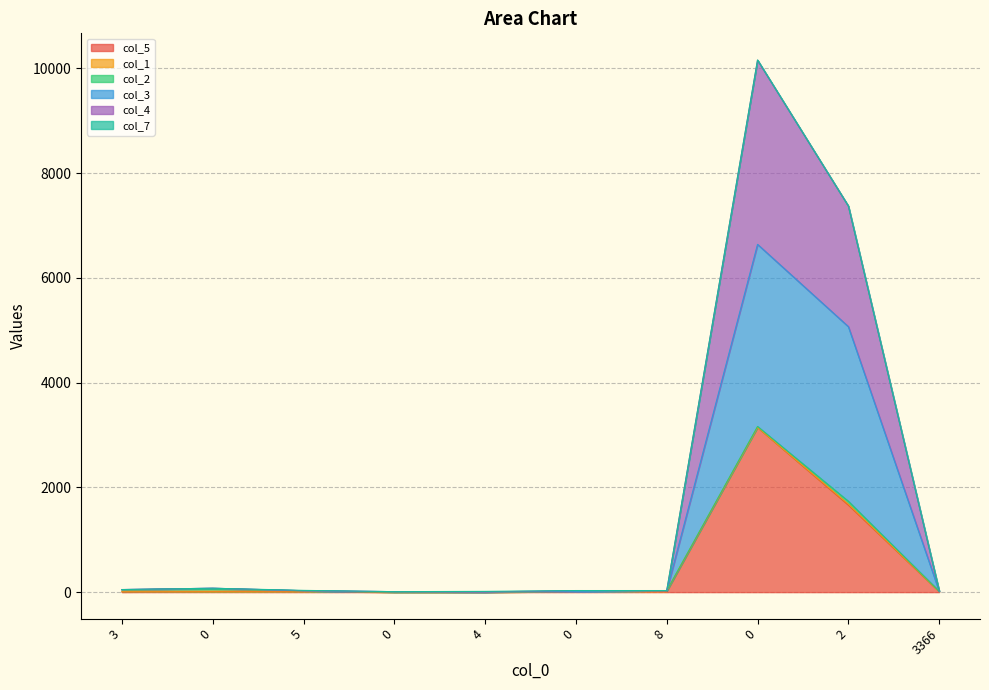

Which series has the largest range (max minus min)?

col_4